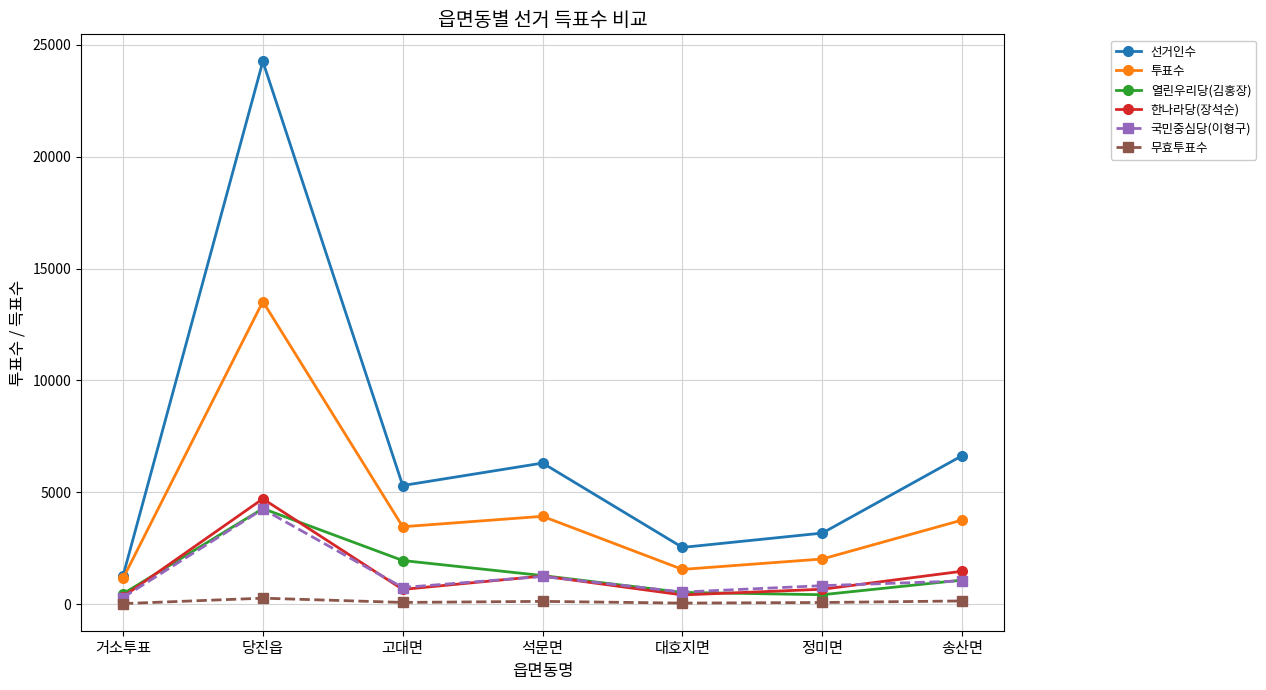

Is the value of 투표수 at 정미면 greater than the value of 선거인수 at 정미면?

No